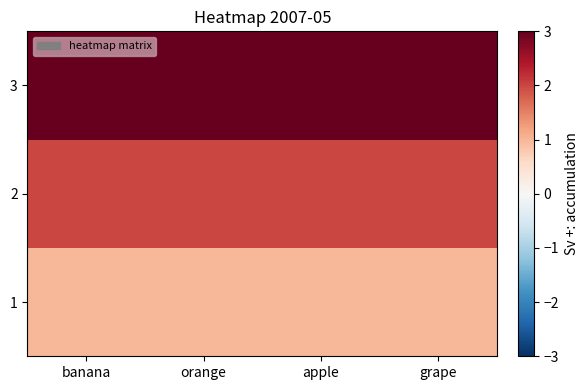

Between grape and apple, which is larger?

grape